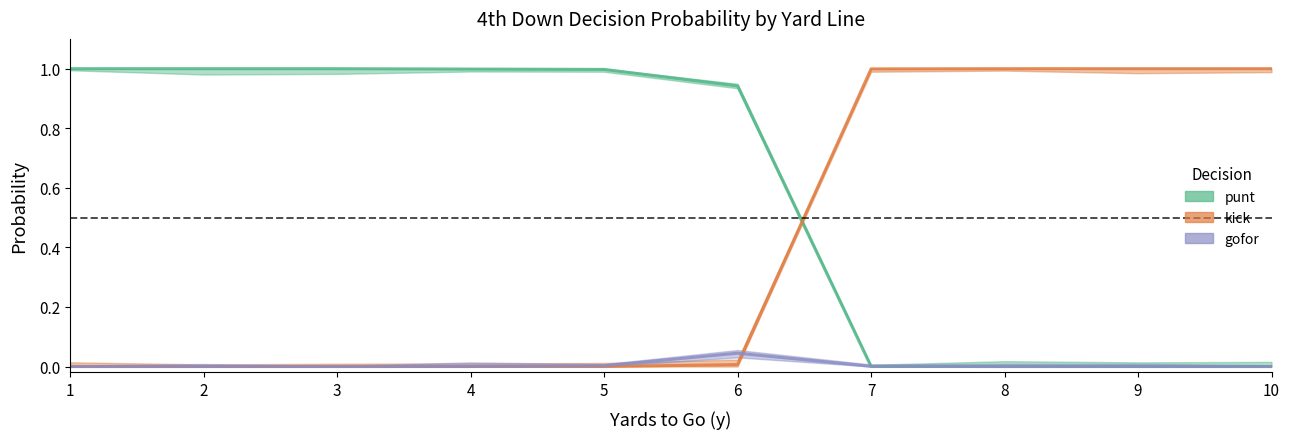

Which series changed the most between 1 and 8?

punt